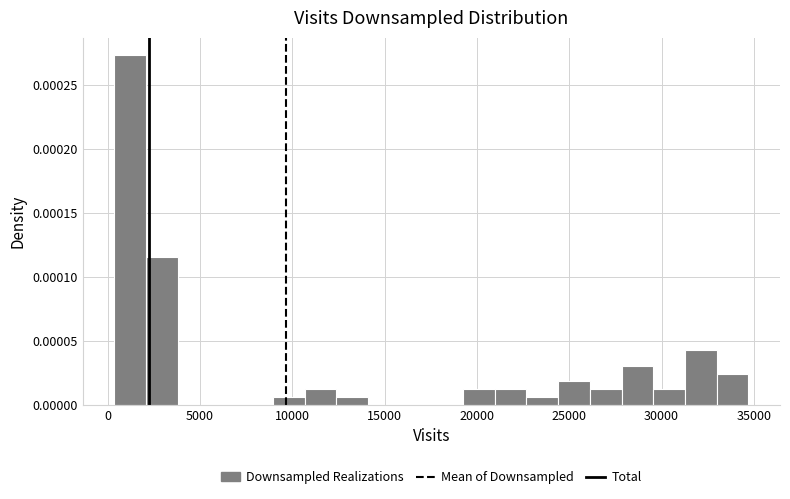

Read against the x-axis, roughly where is the centre of the tallest bar?

1000